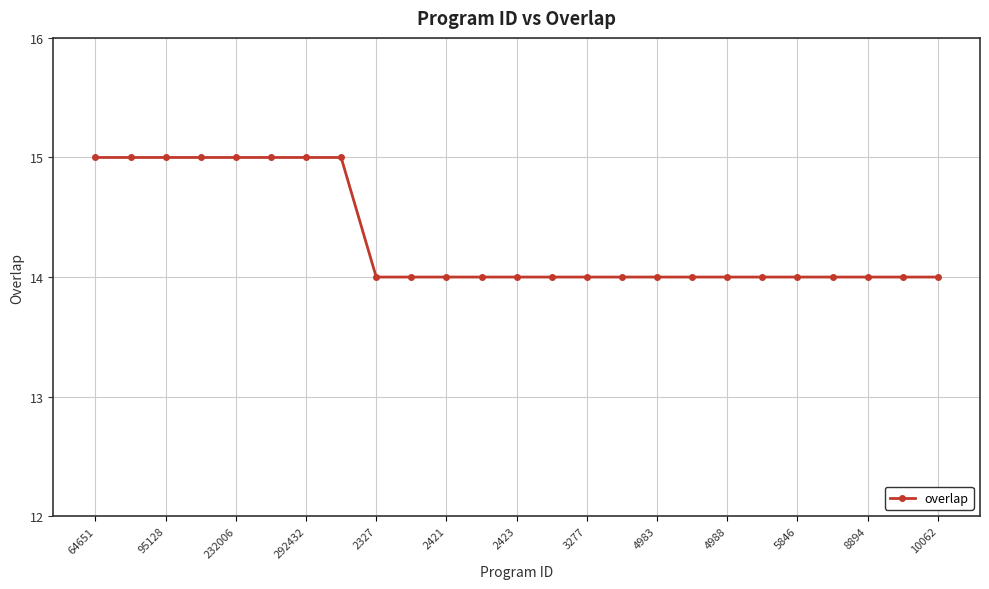

How many categories are shown in the chart?

25